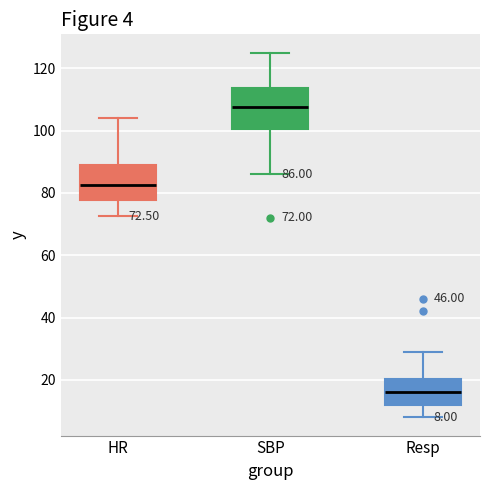

Which box has the lowest median line?

Resp